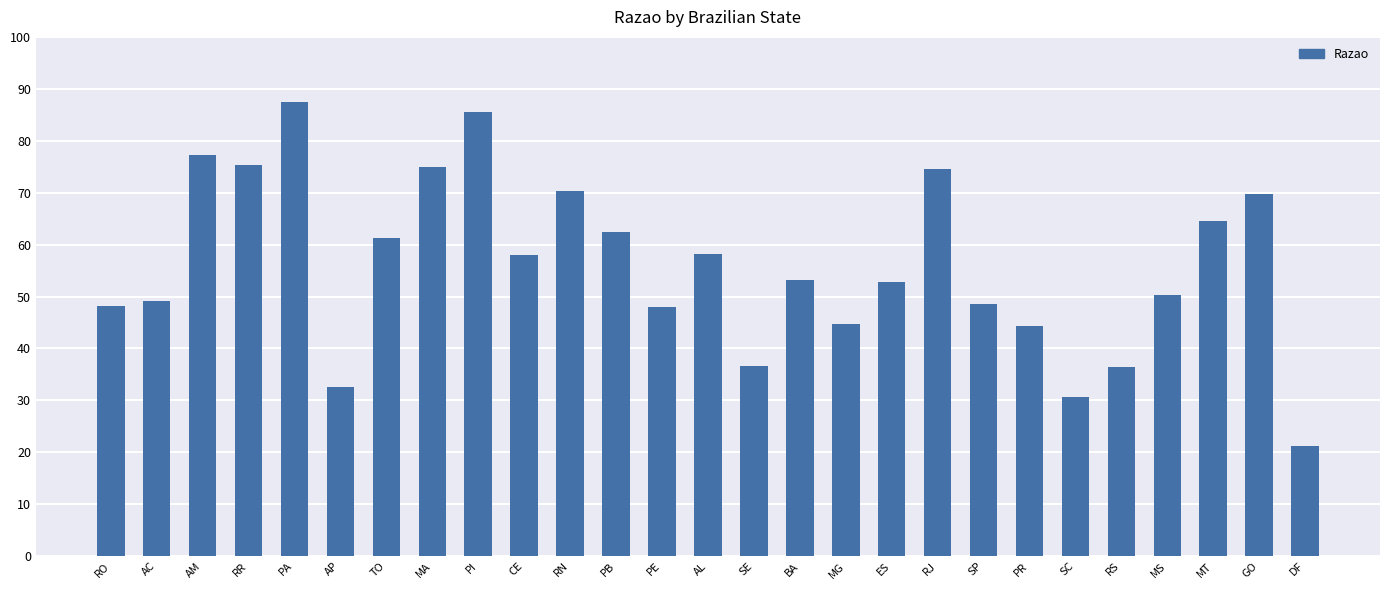

Where does the data first go above 53?

AM